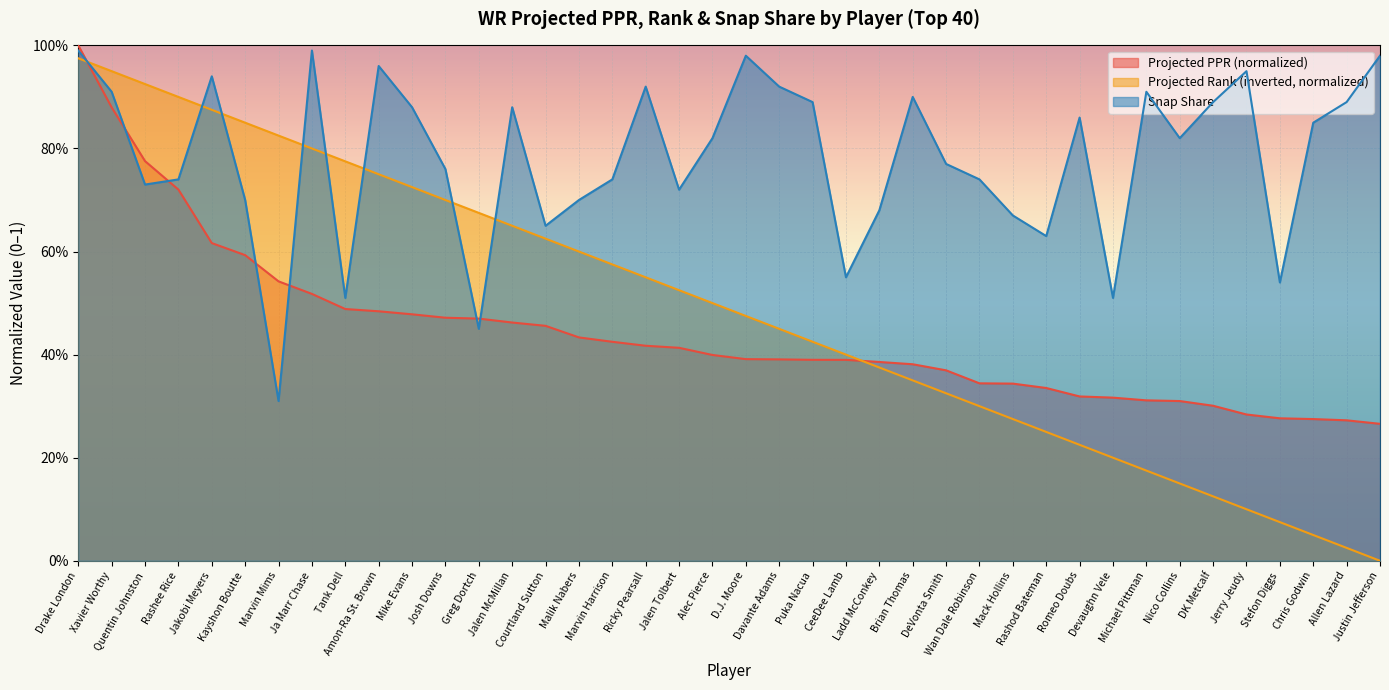

In snap_share, how many points are lower than both neighbors (excluding endpoints)?

11